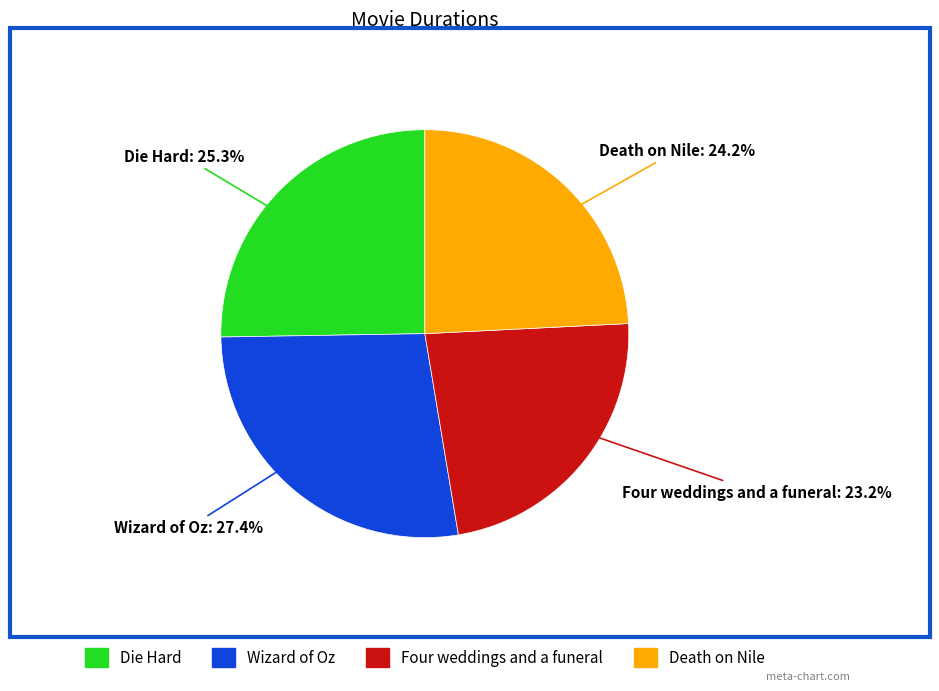

To the nearest percent, what is the average slice percentage?

25%